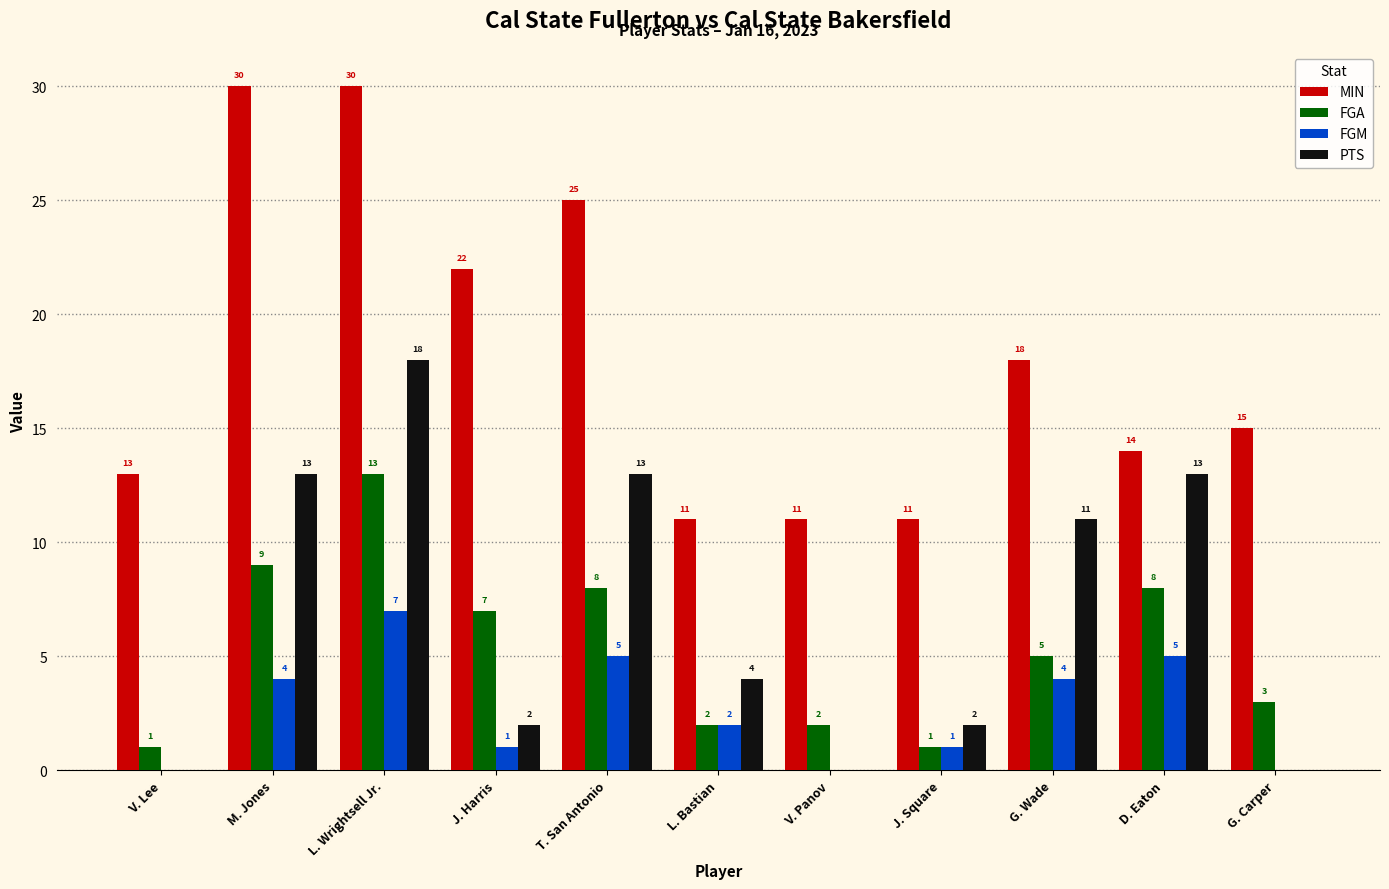

What are all the series names shown in the legend?

MIN, FGA, FGM, PTS